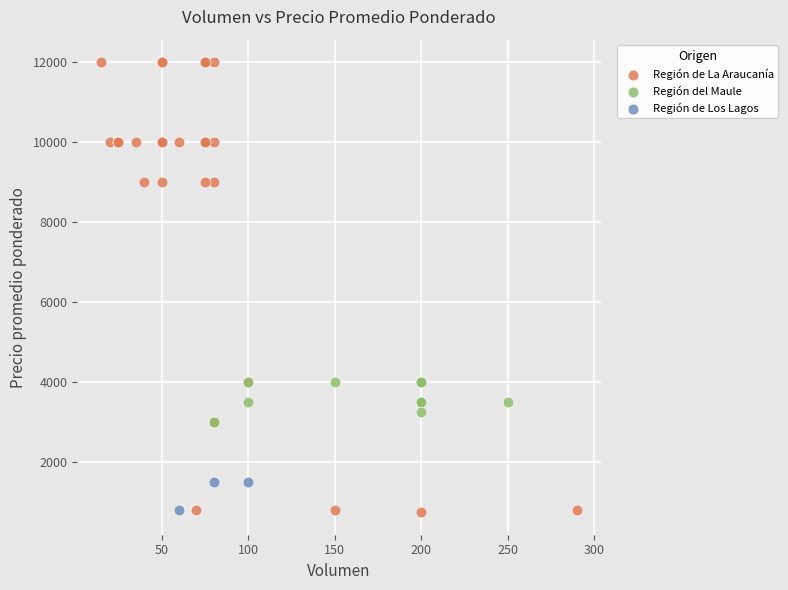

Which series contains the highest Y value?

Región de La Araucanía